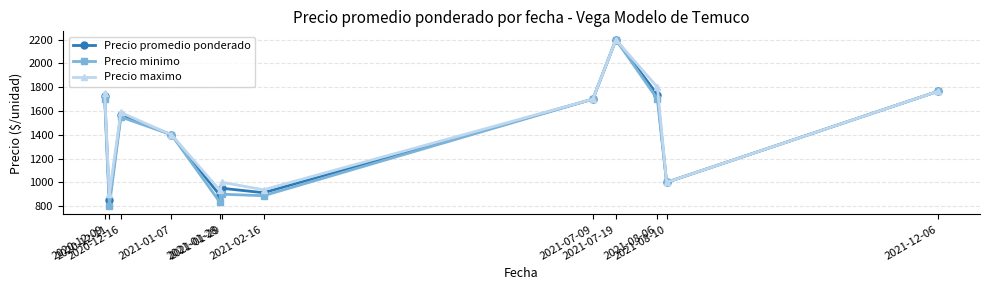

What is the difference between the Precio promedio ponderado values at 2021-01-28 and 2020-12-16?

678.6